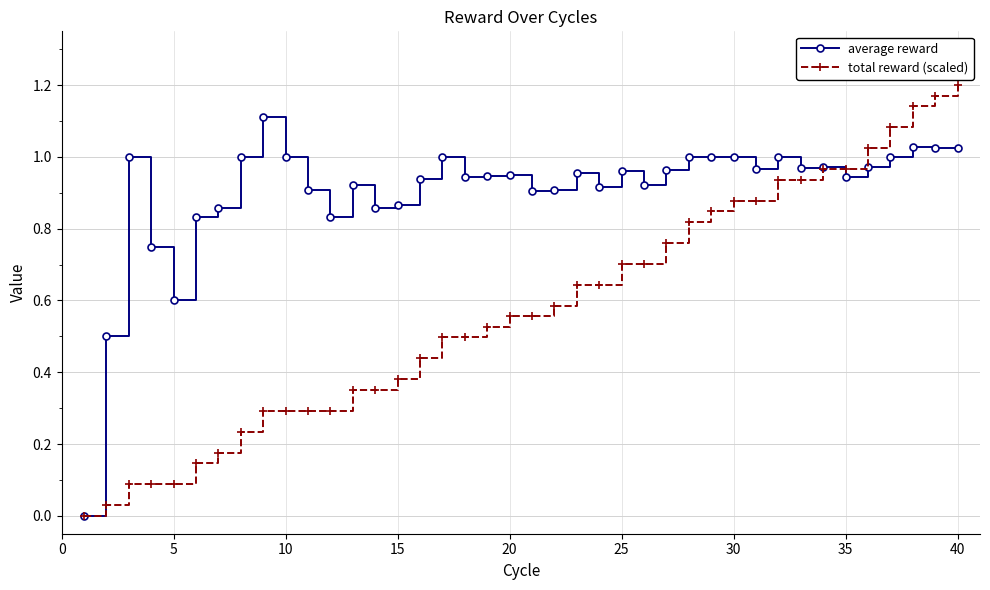

Does the chart display data point markers on the line(s)?

Yes